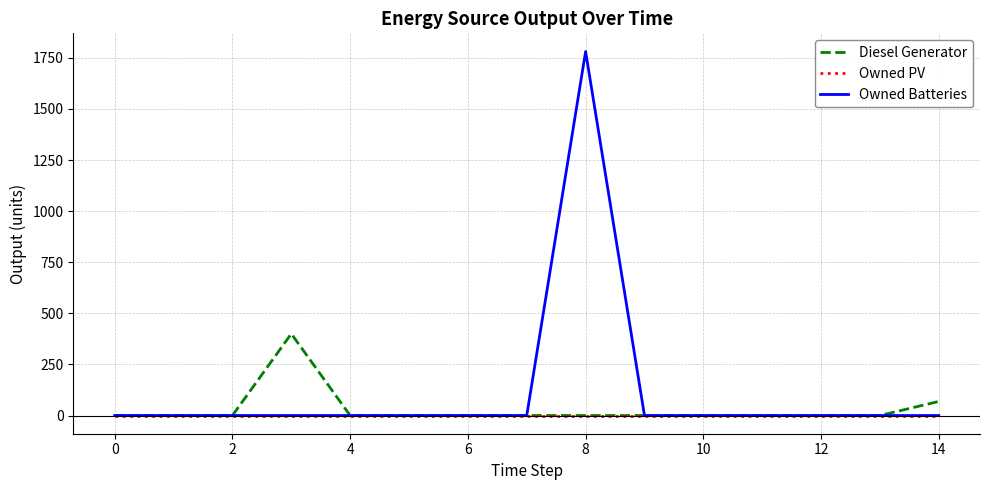

What is the sum of all Owned Batteries values?

1781